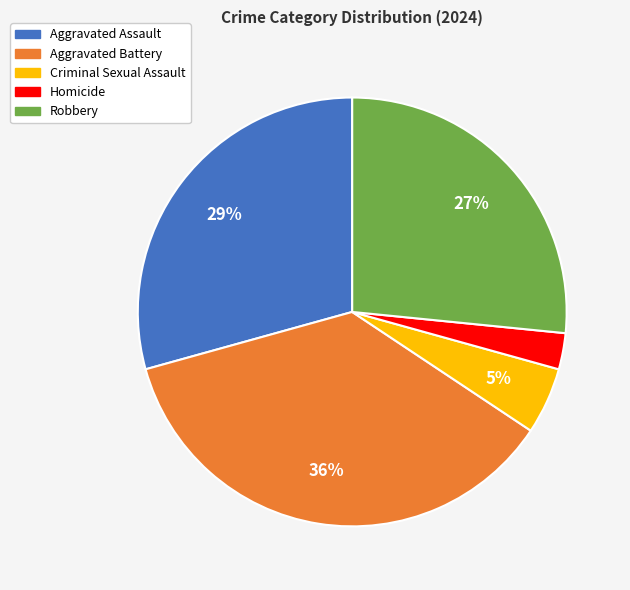

Between Aggravated Assault and Criminal Sexual Assault, which is larger?

Aggravated Assault